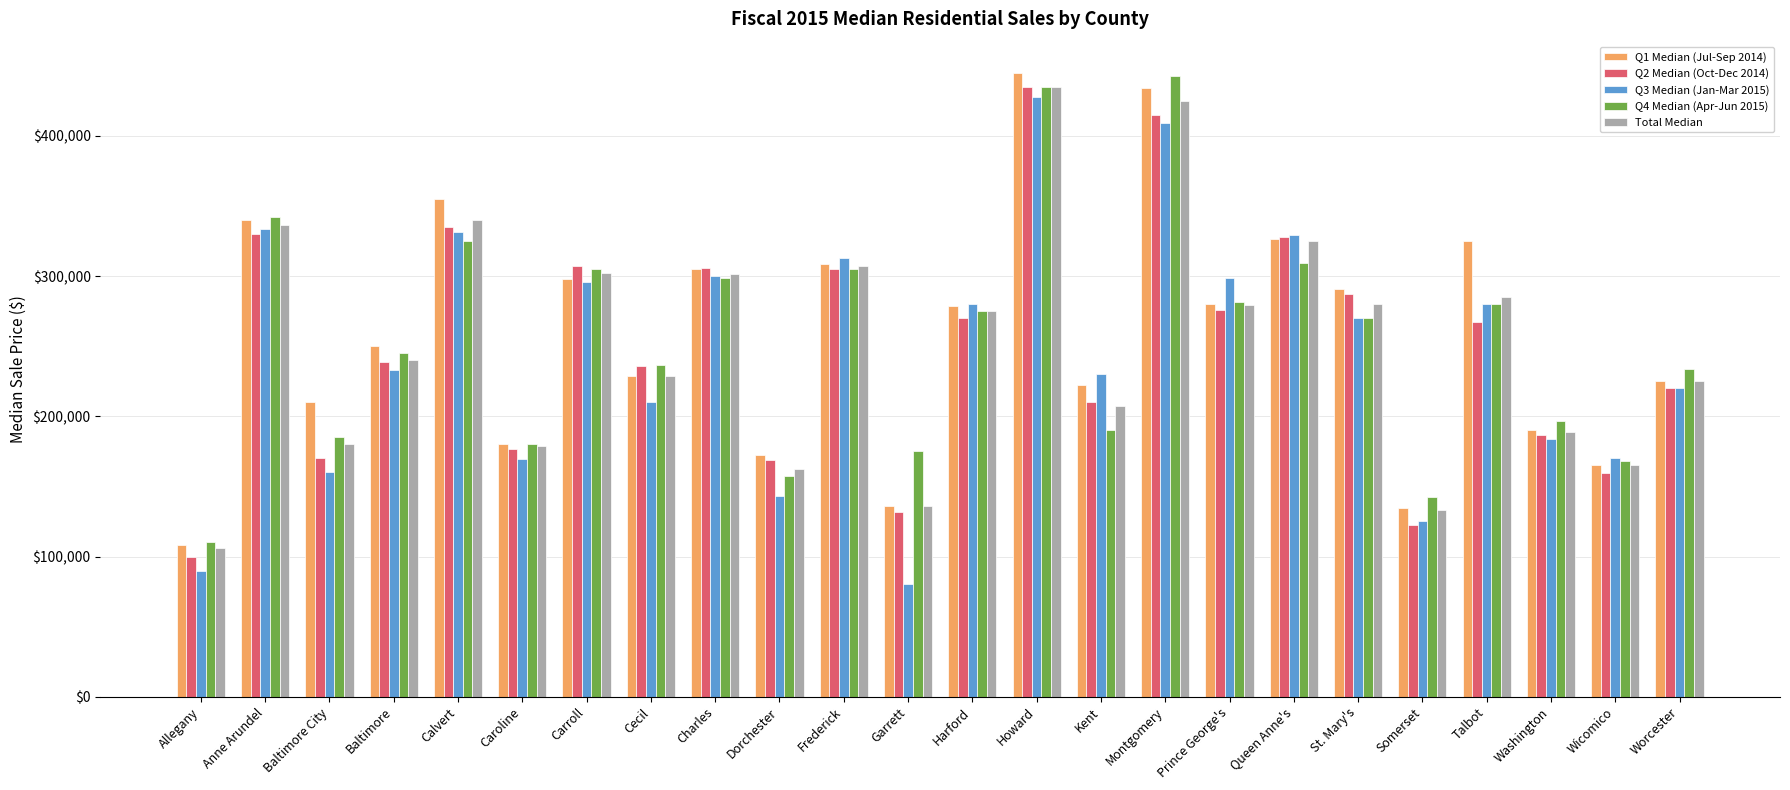

At how many categories does at least one series exceed 216451?

16